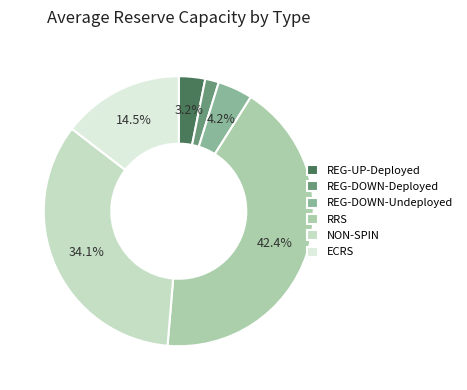

Count the number of slices in the pie.

6